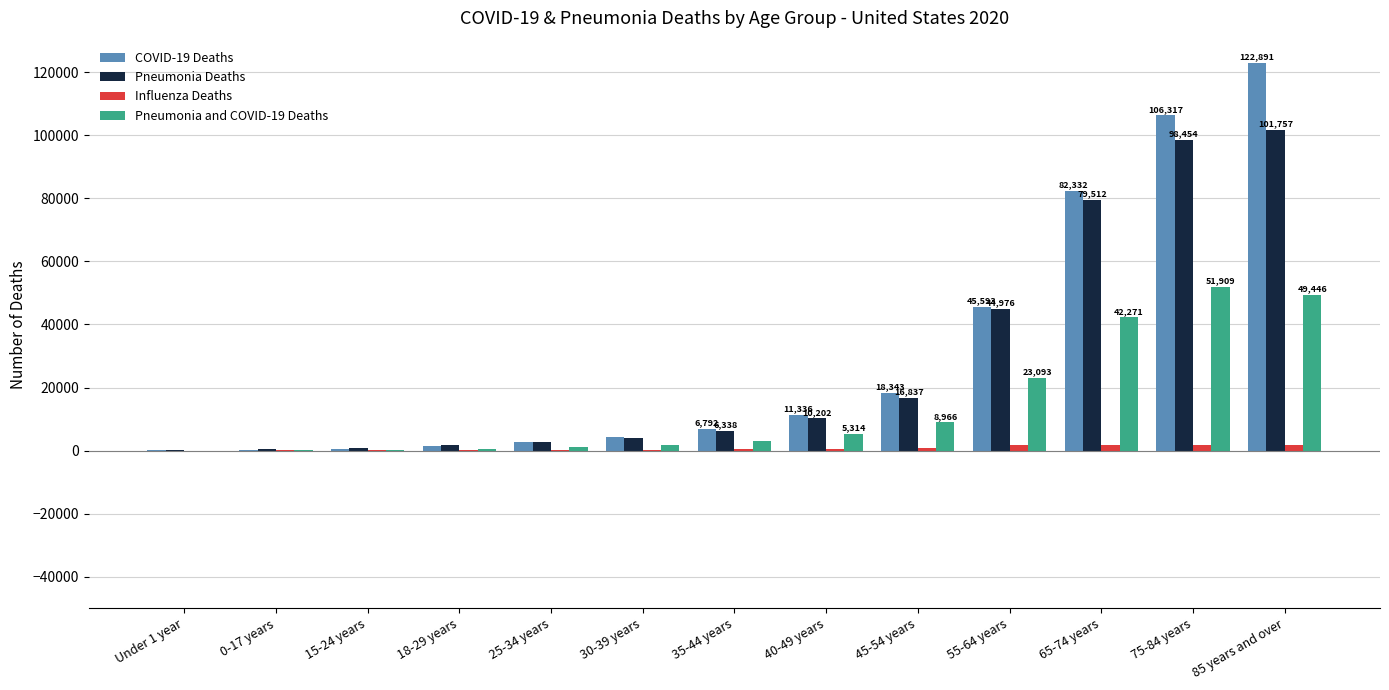

At which category is the sum across all series the highest?

85 years and over